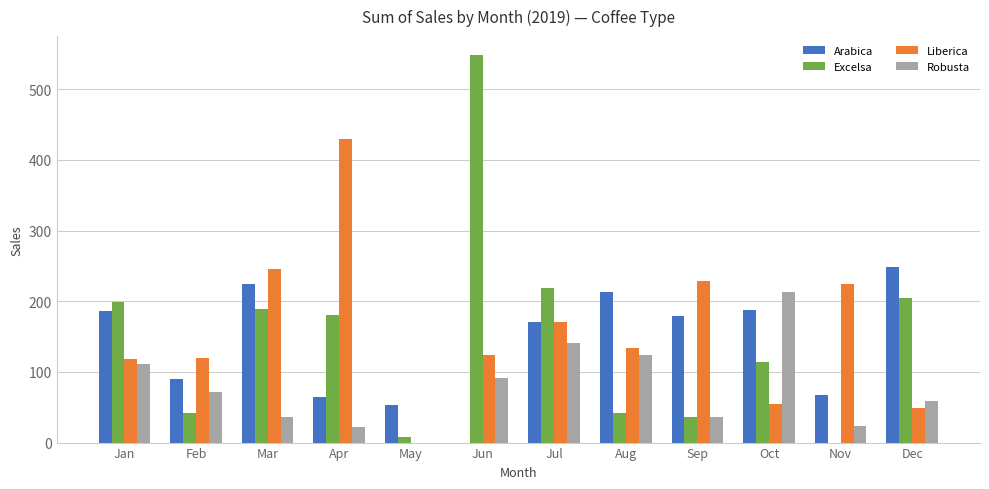

Is the value of Robusta at Sep greater than the value of Arabica at Dec?

No